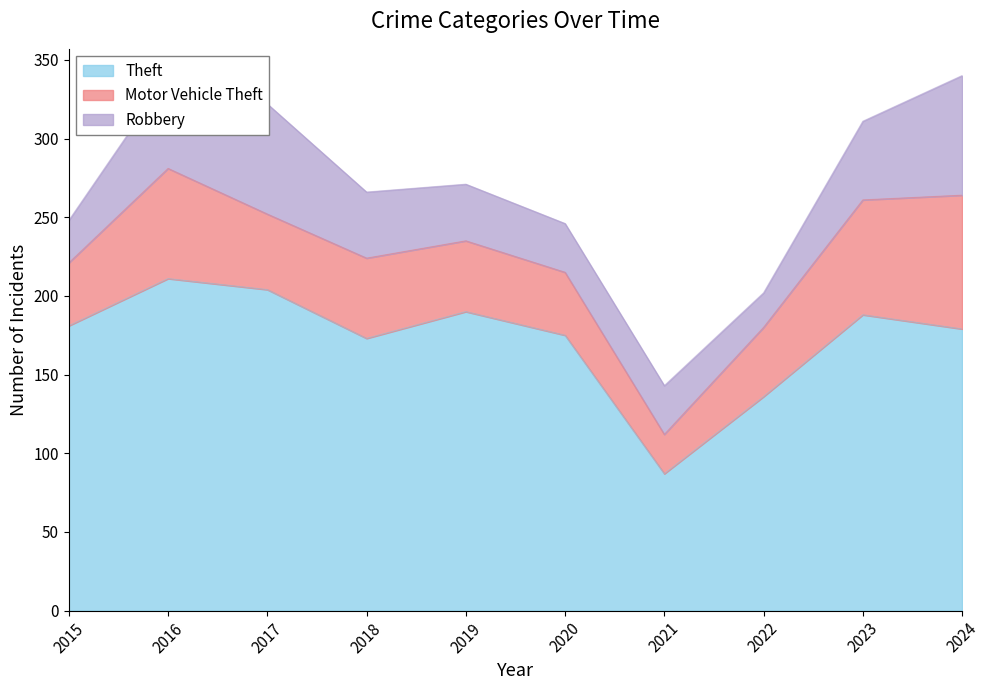

The Theft series shows 190 at 2019. True or false?

True